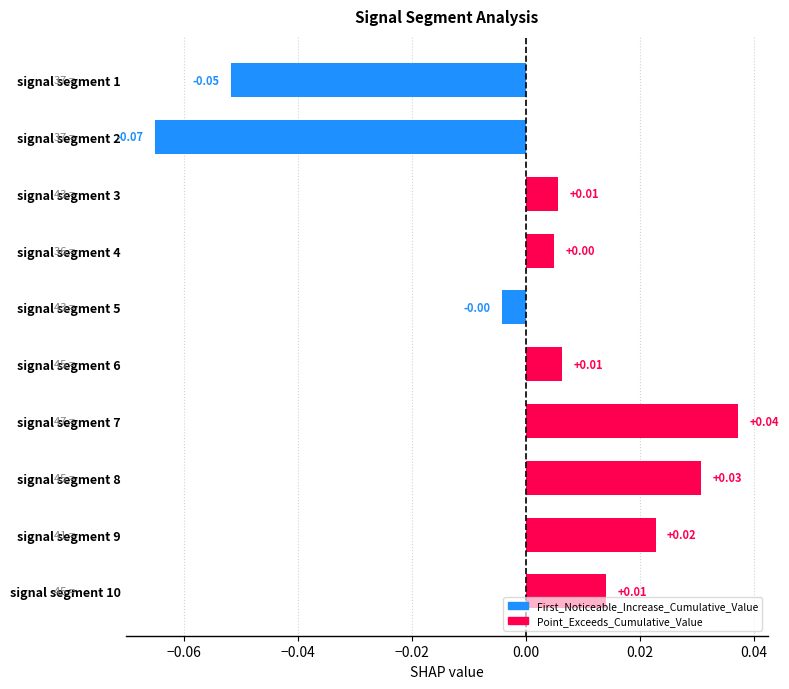

Between signal segment 7 and signal segment 9, which is larger?

signal segment 7